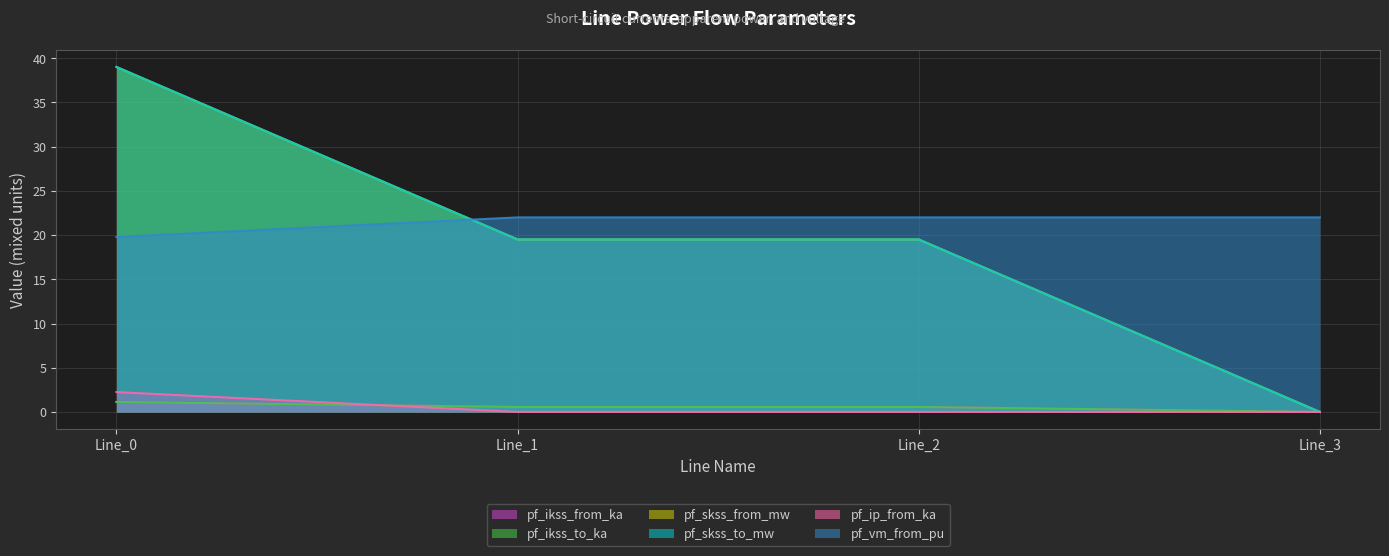

What is the total value across all series at Line_0?

102.3